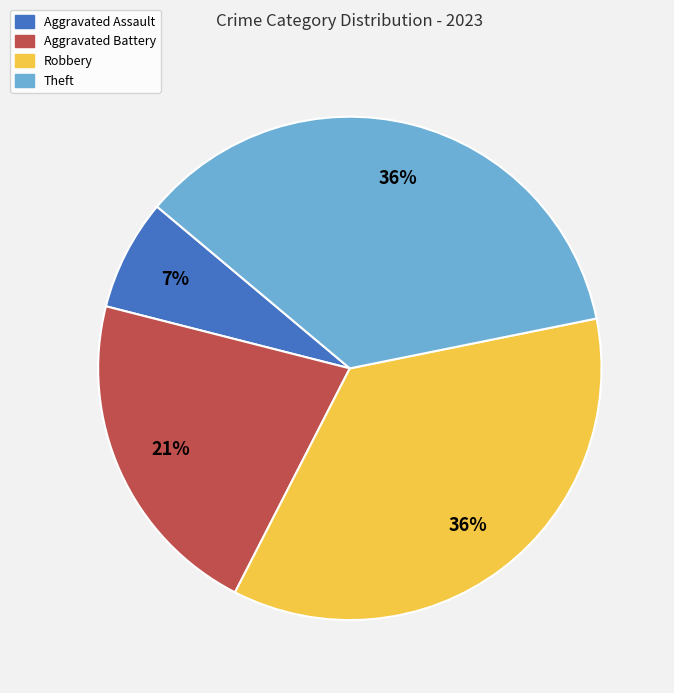

True or false: Aggravated Battery accounts for 21% of the total.

True